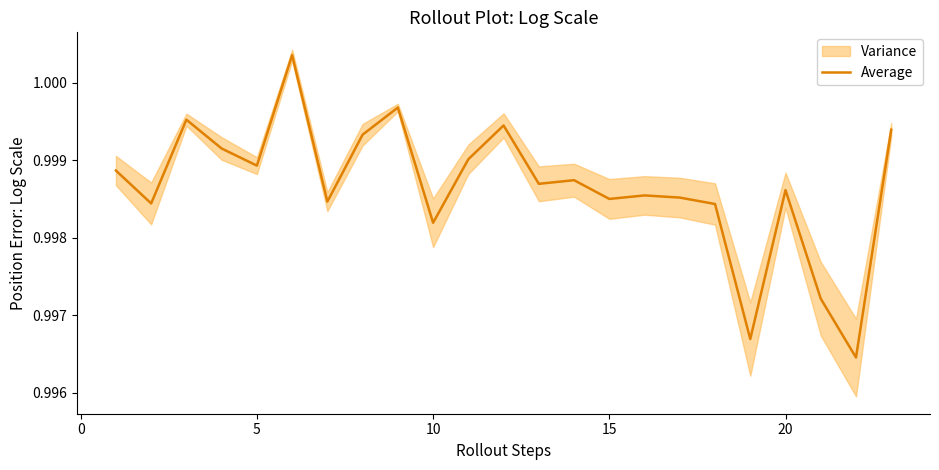

True or false: there are more than 0 points higher than both neighbors.

True